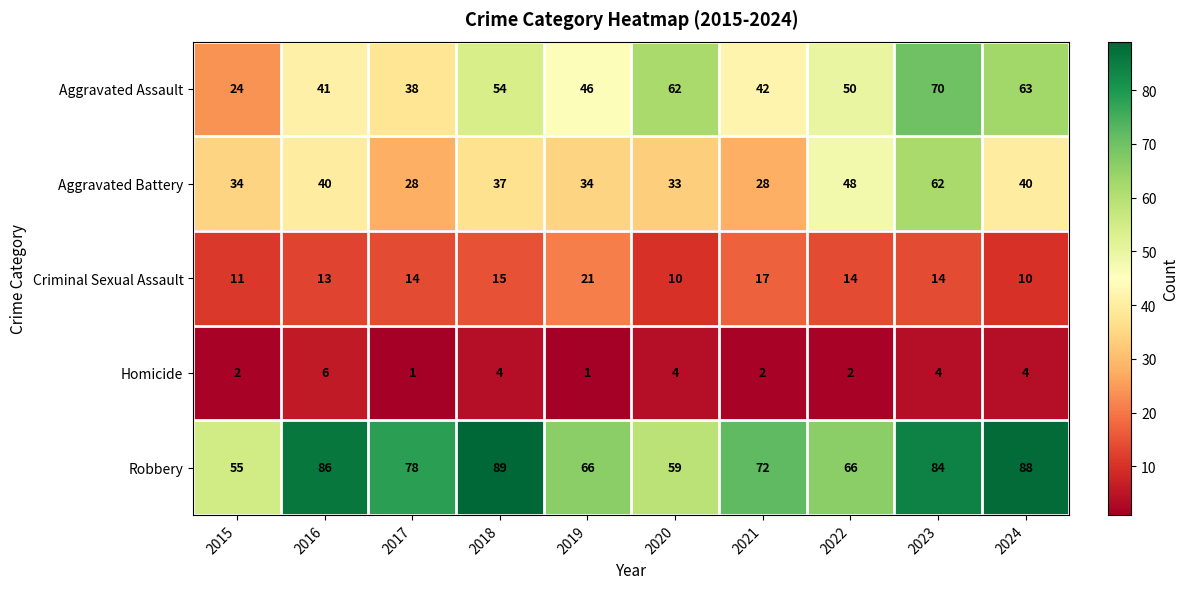

The Criminal Sexual Assault series shows 13 at 2016. True or false?

True